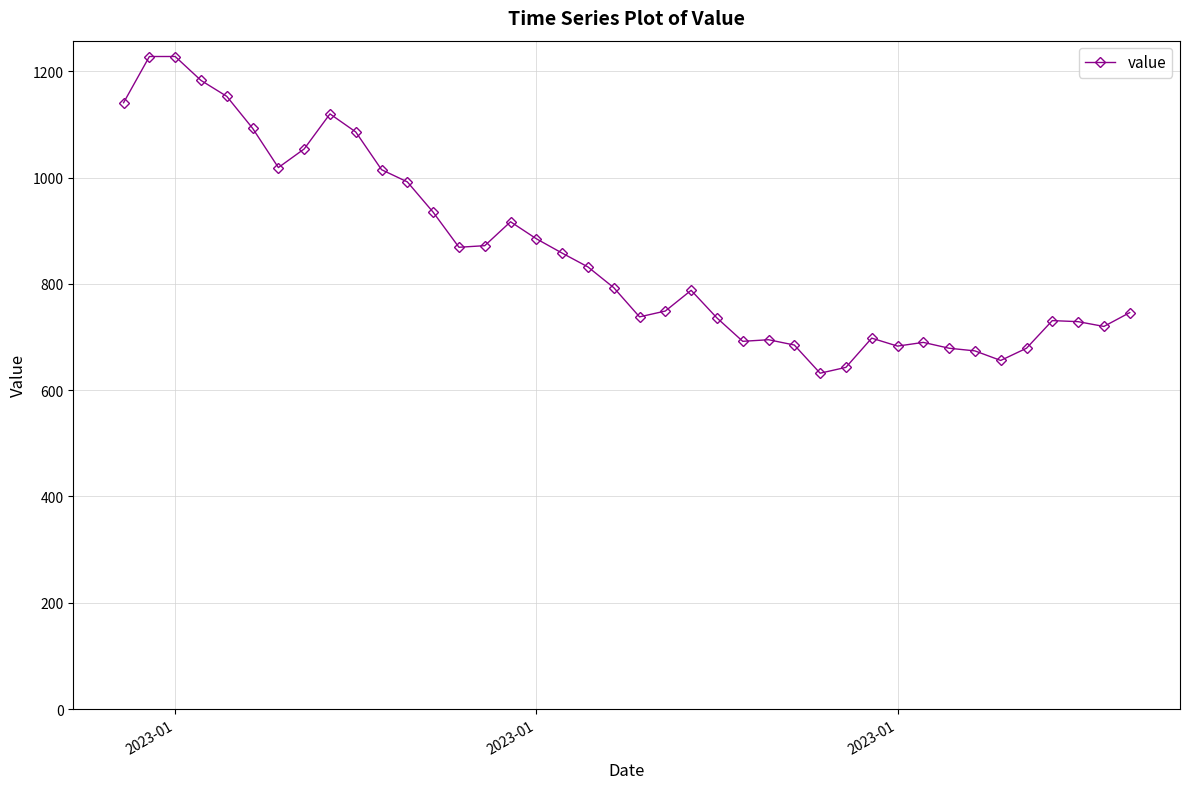

What is the difference between the maximum and second lowest values?

585